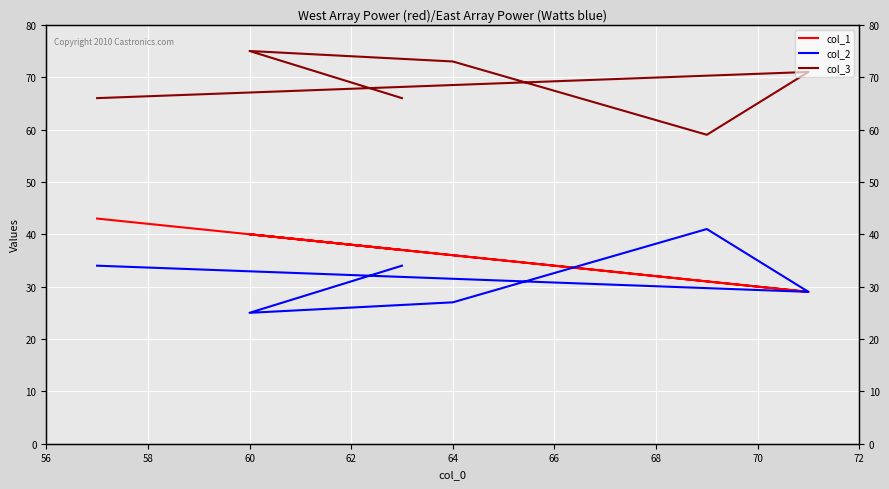

Reading left to right, list all the values displayed in this chart.

col_1: 56=43	58=29	60=31	62=36	64=40	66=37
col_2: 56=34	58=29	60=41	62=27	64=25	66=34
col_3: 56=66	58=71	60=59	62=73	64=75	66=66